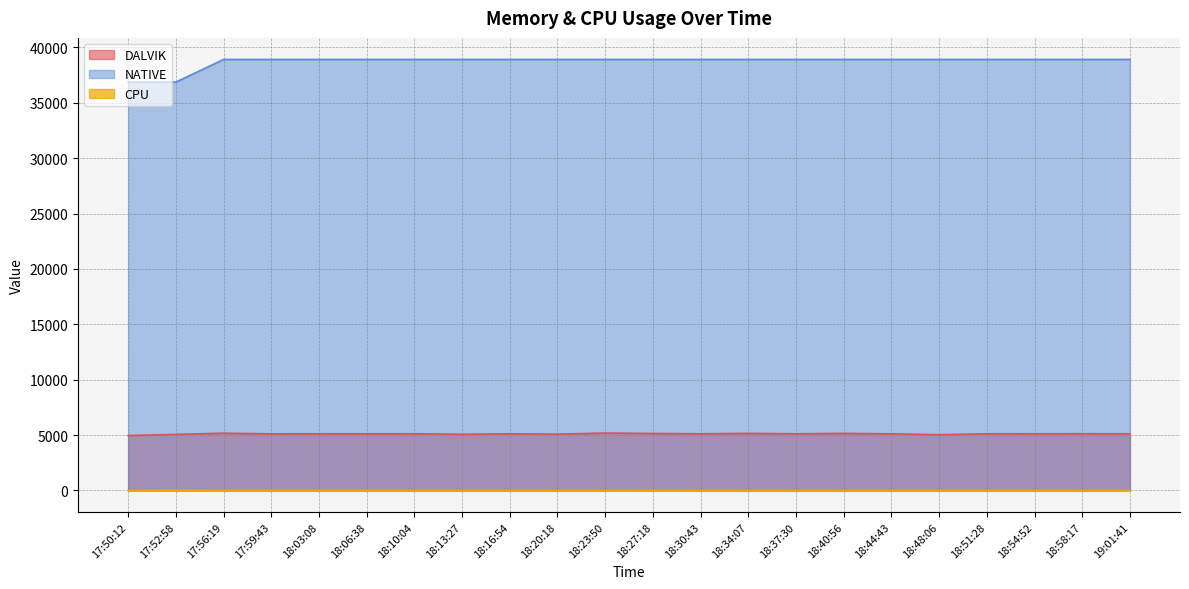

True or false: NATIVE and DALVIK intersect in this chart.

False